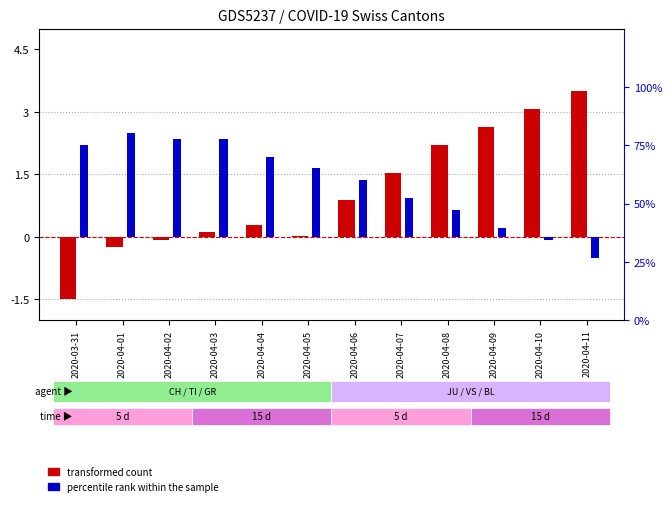

Reading left to right, transcribe all the data shown in this chart.

transformed count: -1.5	-0.2	-0.1	0.1	0.3	0.0	0.9	1.5	2.2	2.6	3.1	3.5
percentile rank within the sample: 2.2	2.5	2.4	2.4	1.9	1.6	1.4	0.9	0.6	0.2	-0.1	-0.5